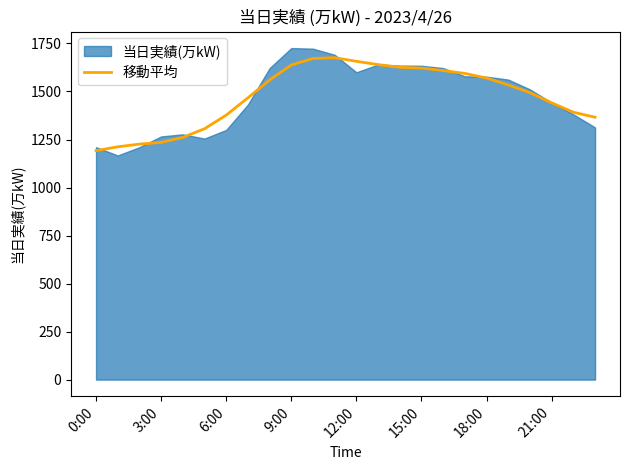

The value of 移動平均 at 21:00 is 631. True or false?

False